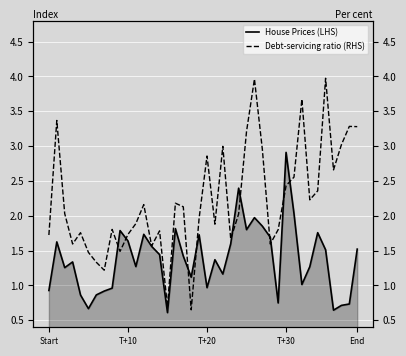

At 38, list the series in order from largest to smallest.

Debt-servicing ratio (RHS), House Prices (LHS)